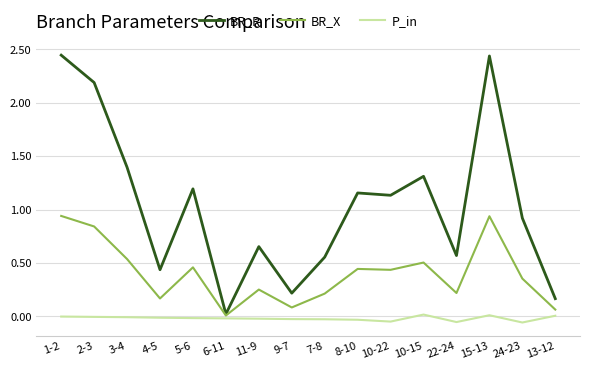

True or false: BR_X has a value of 0.6 at 15-13.

False